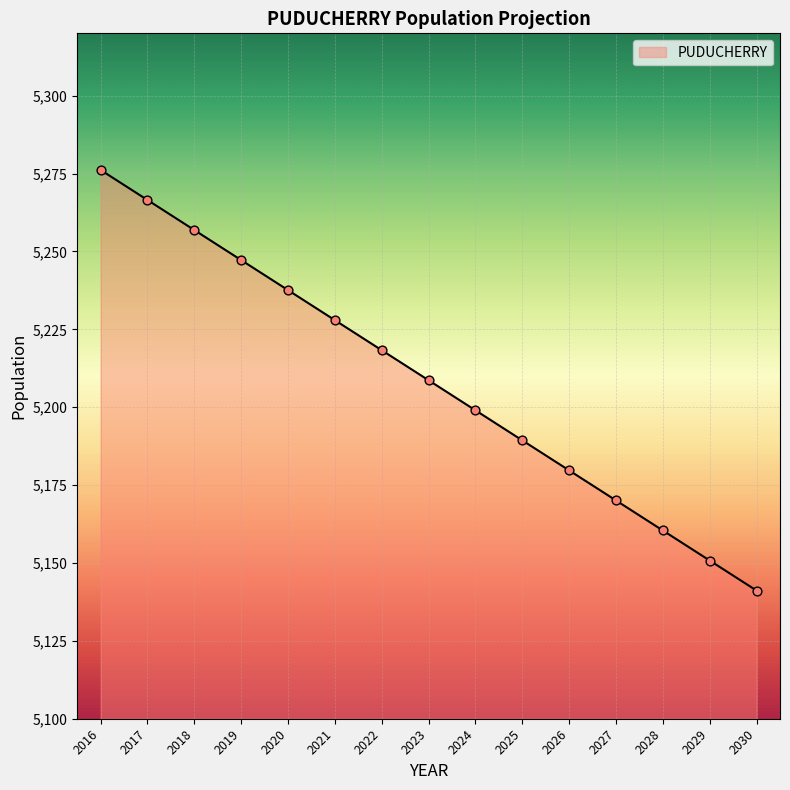

What is the ratio of the value at 2030 to the value at 2028?

1.0